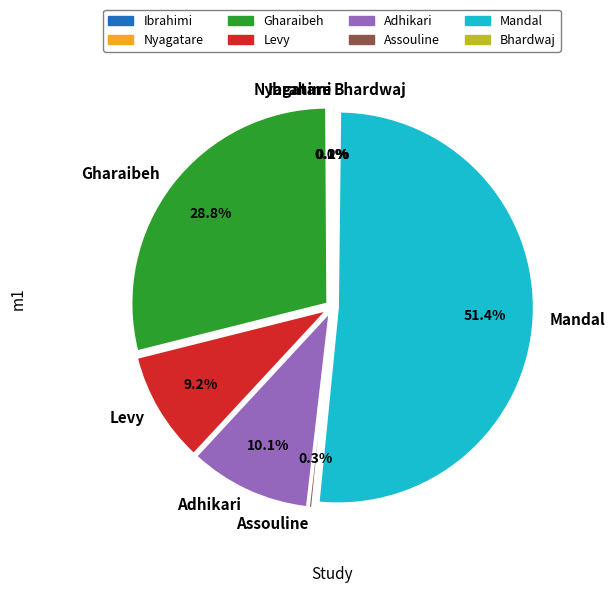

What percentage do Adhikari and Gharaibeh together represent?

38.9%